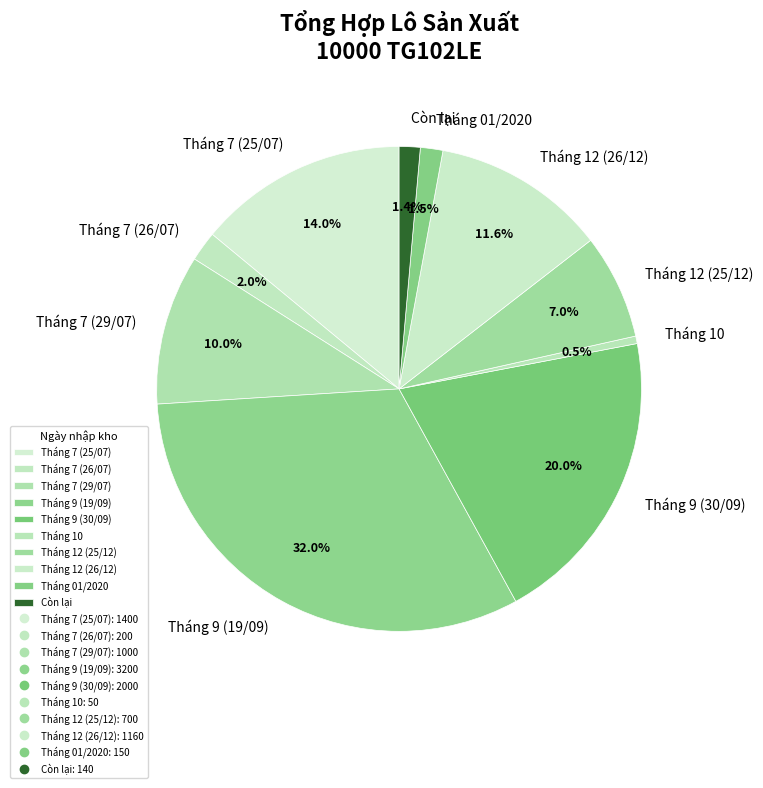

Between Tháng 10 and Tháng 12 (26/12), which is larger?

Tháng 12 (26/12)